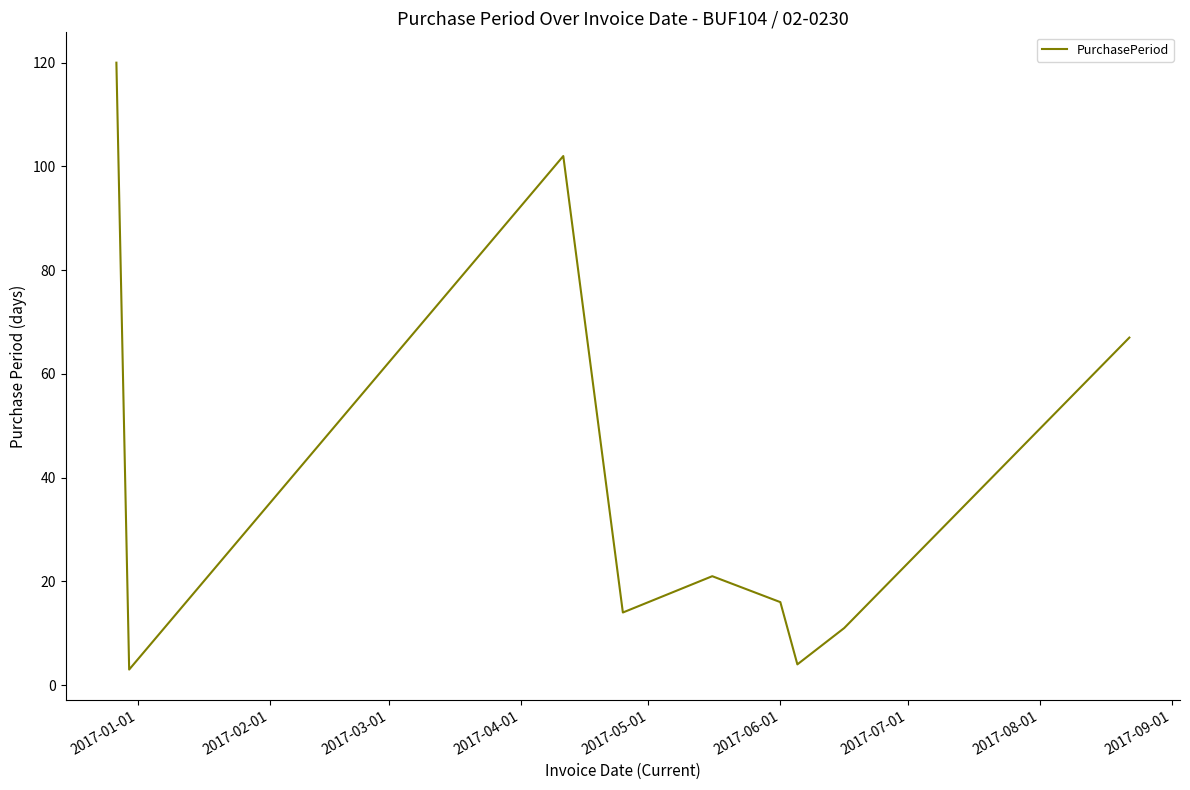

How many values are below 16?

4